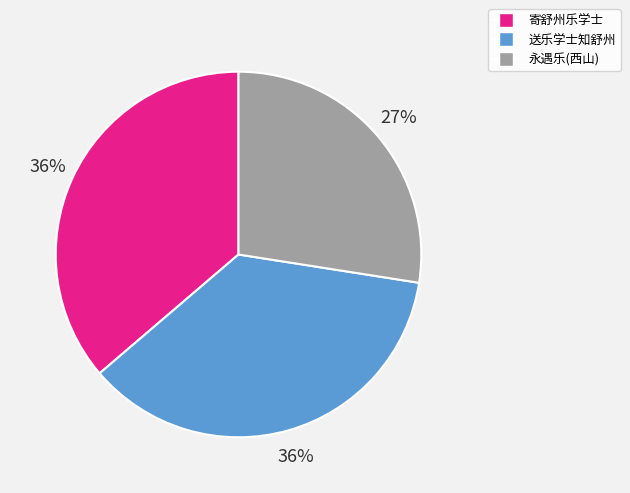

Is there a majority slice in this chart?

No